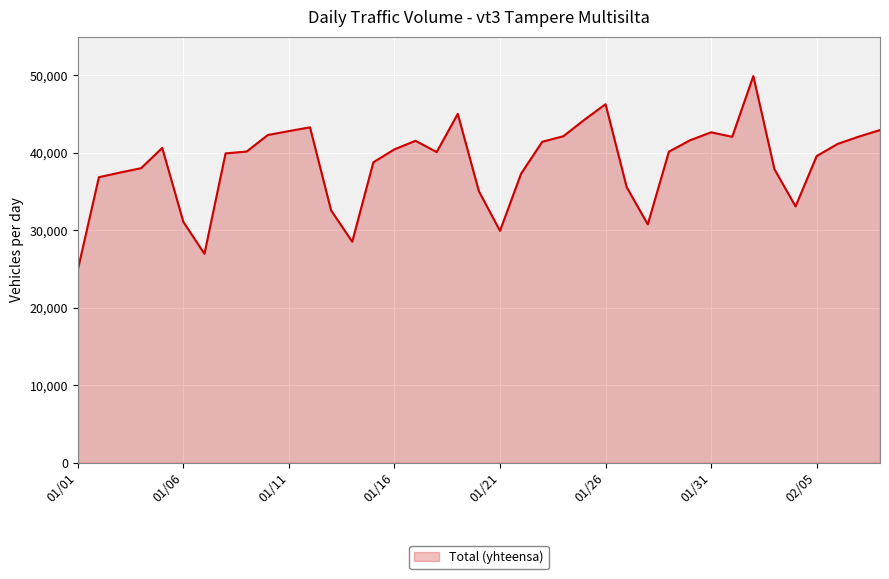

Does the chart display data point markers on the line(s)?

No